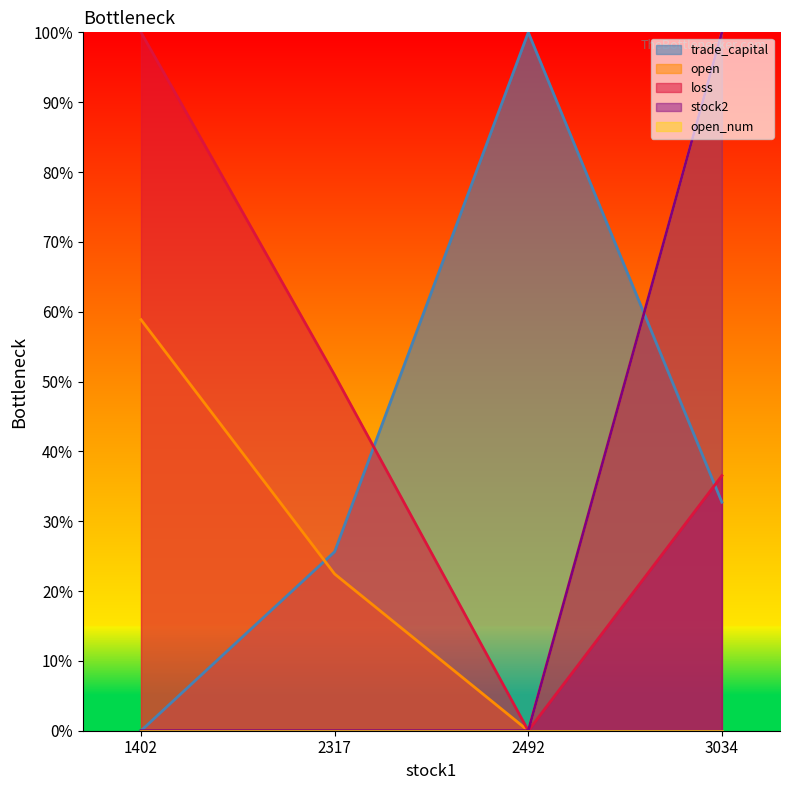

True or false: stock2 has a value of 0.0 at 2317.

True